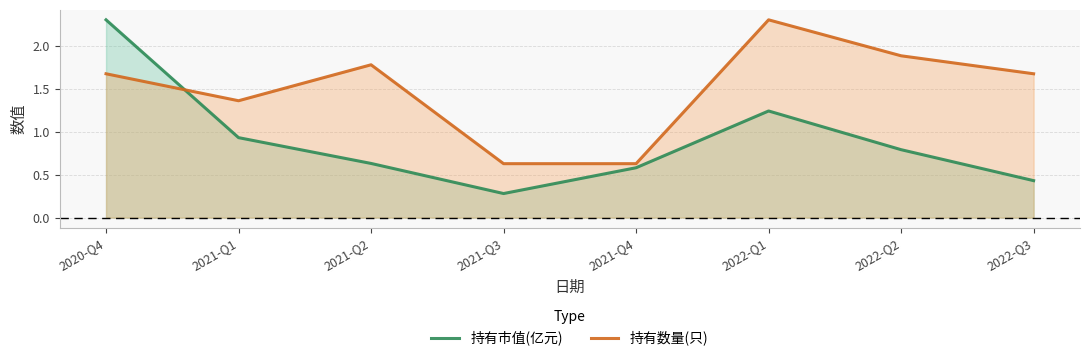

What is the total value across all series at 2021-Q4?

1.2